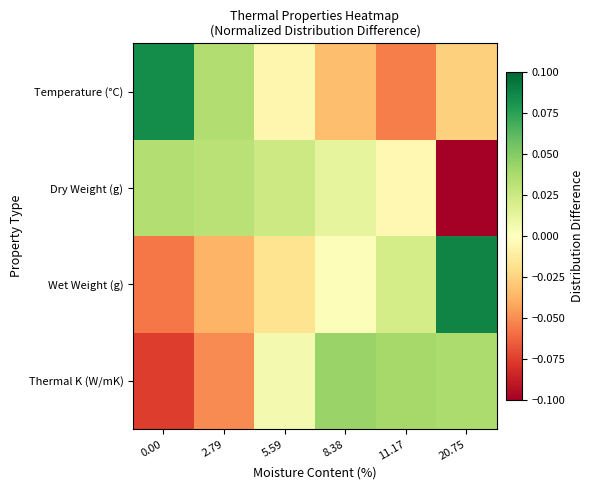

What is the maximum value shown in the chart?

0.1